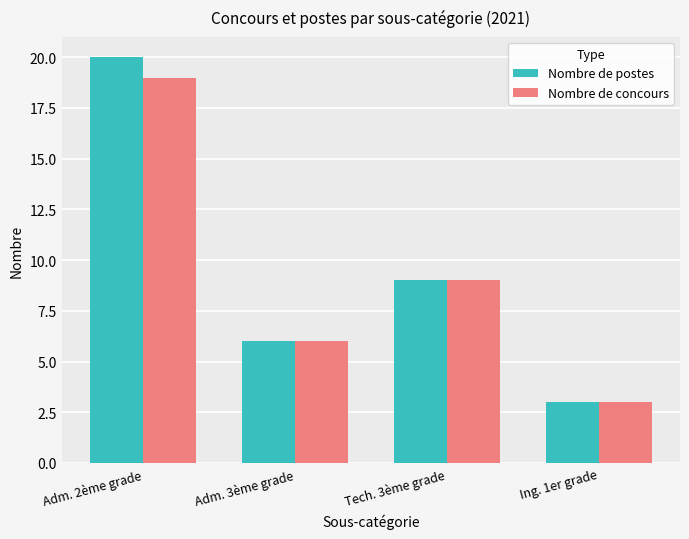

Reading left to right, extract all data points from this chart.

Nombre de postes: 20	6	9	3
Nombre de concours: 19	6	9	3